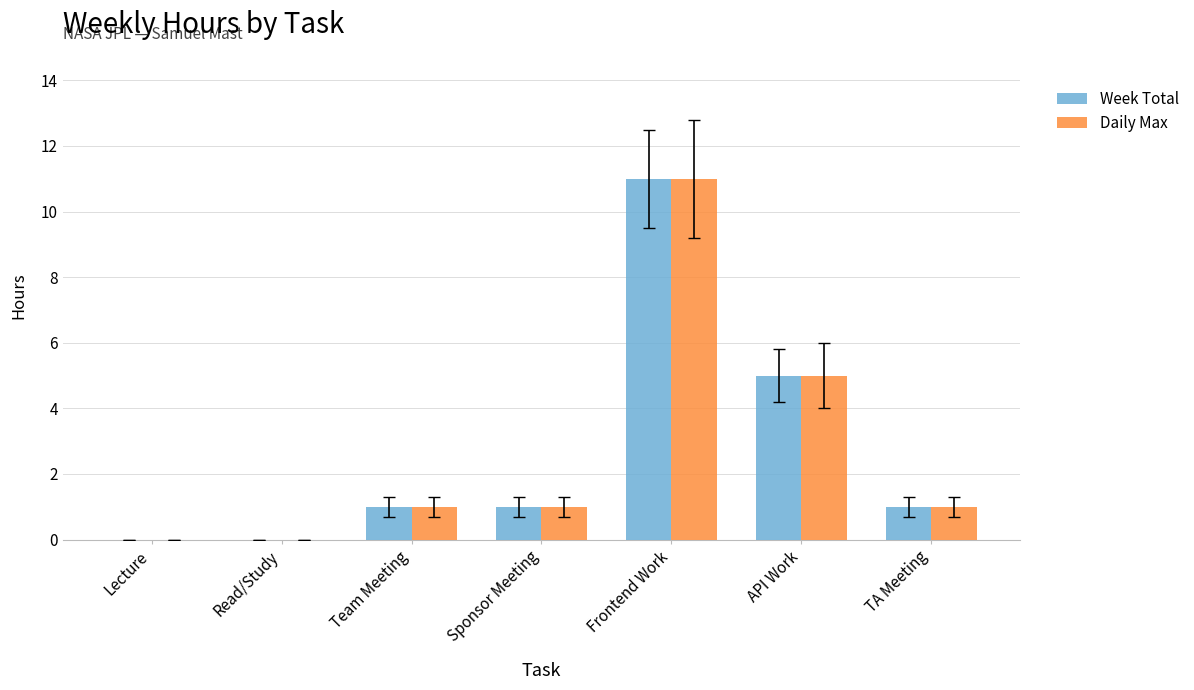

Are the bars grouped side by side (vs. stacked)?

Yes